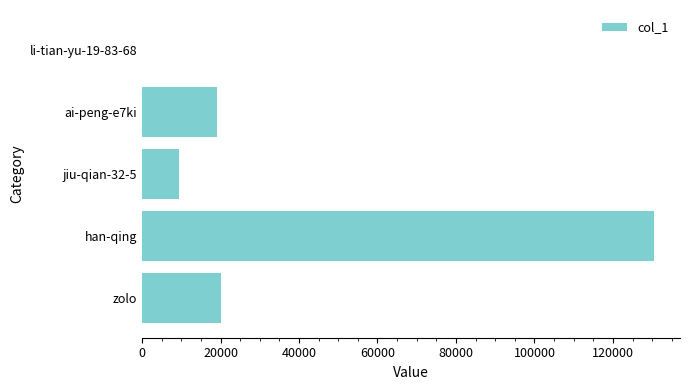

At which category does the chart reach its peak across all series?

han-qing